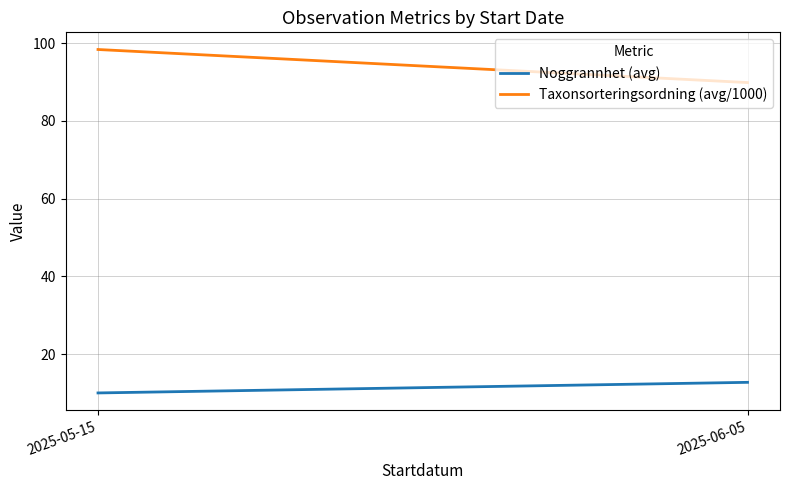

List the series in order of their peak value, lowest first.

Noggrannhet (avg), Taxonsorteringsordning (avg/1000)